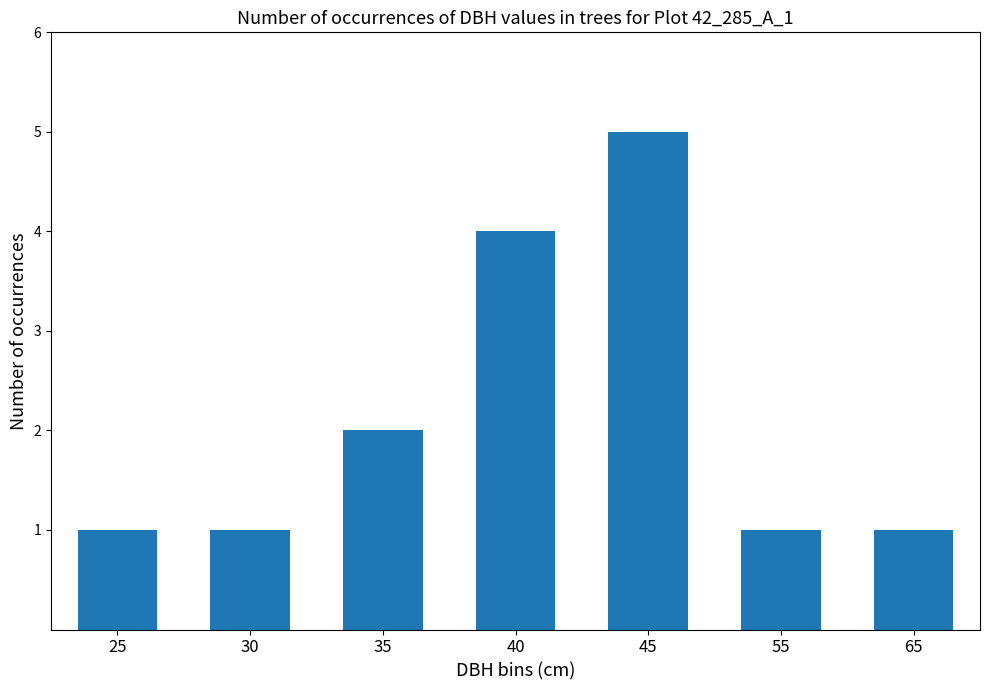

What is the ratio of the value at 55 to the value at 35?

0.5